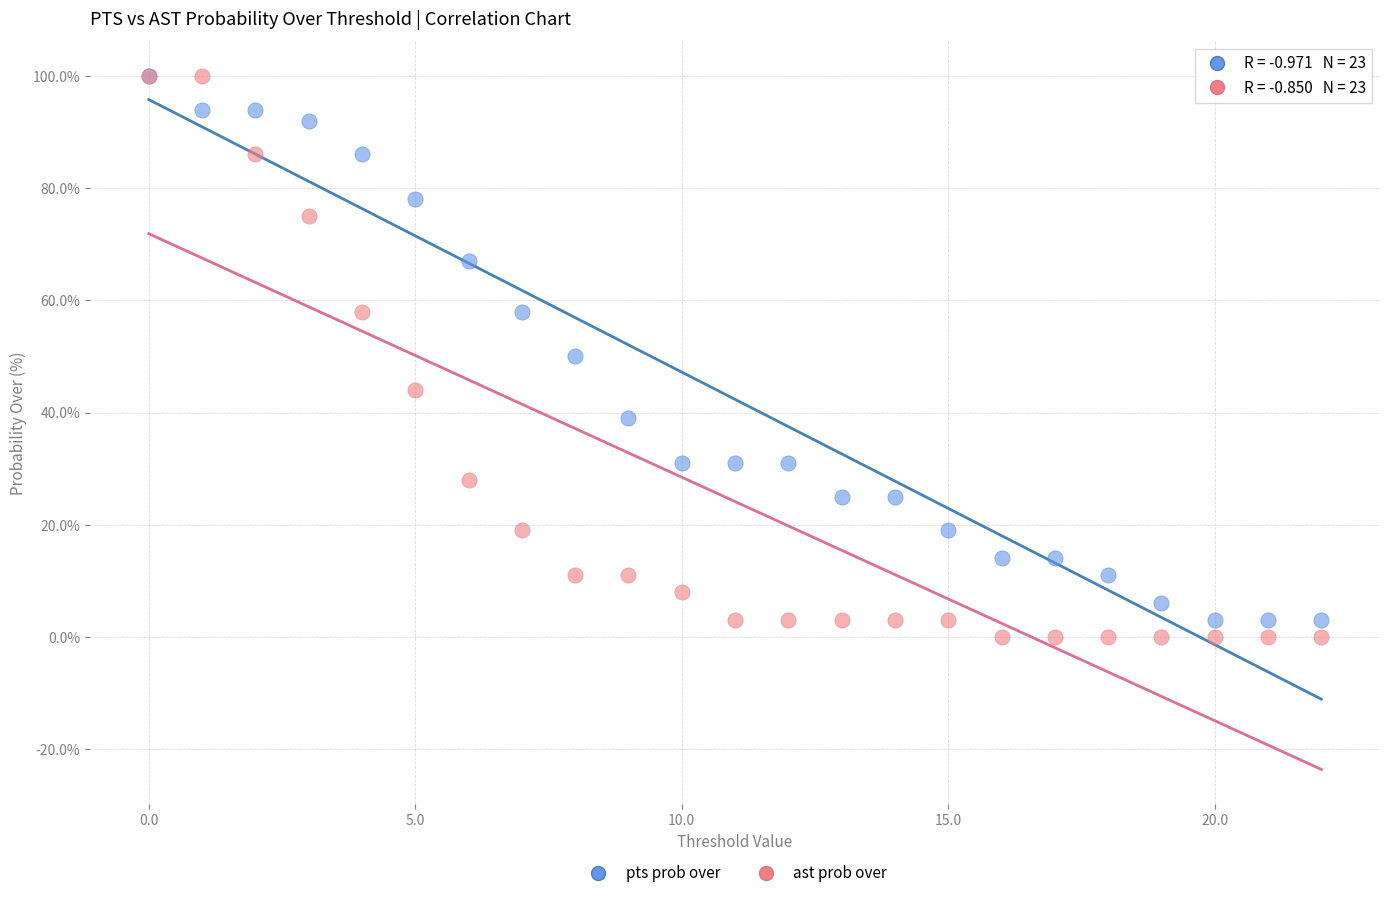

What are all the series names shown in the legend?

pts prob over, ast prob over